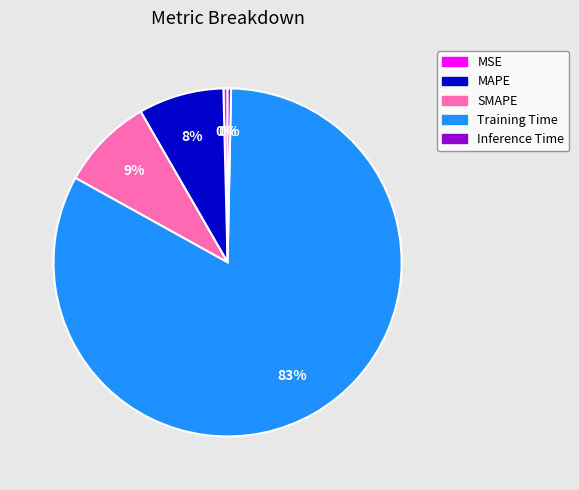

The MSE slice represents 9% of the pie. True or false?

False